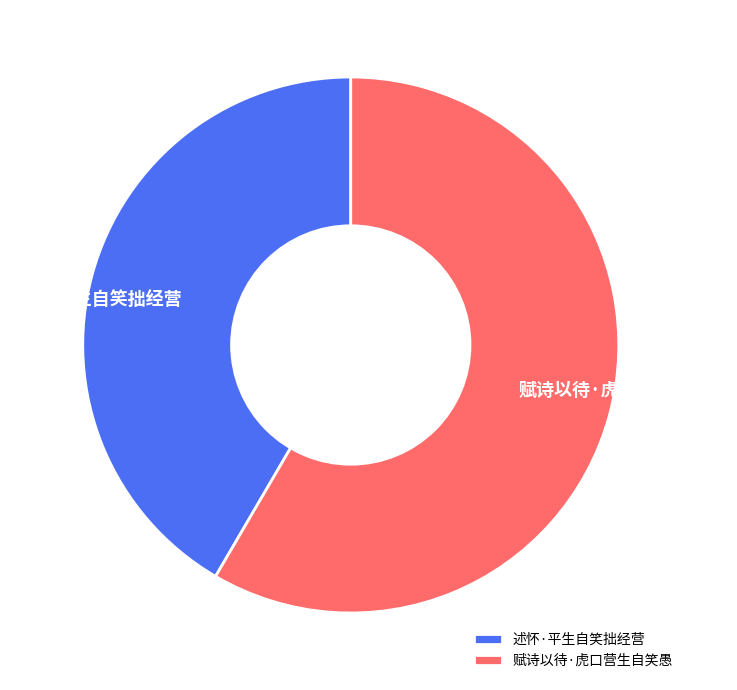

Is the sum of 述怀·平生自笑拙经营 and 赋诗以待·虎口营生自笑愚 greater than half?

Yes